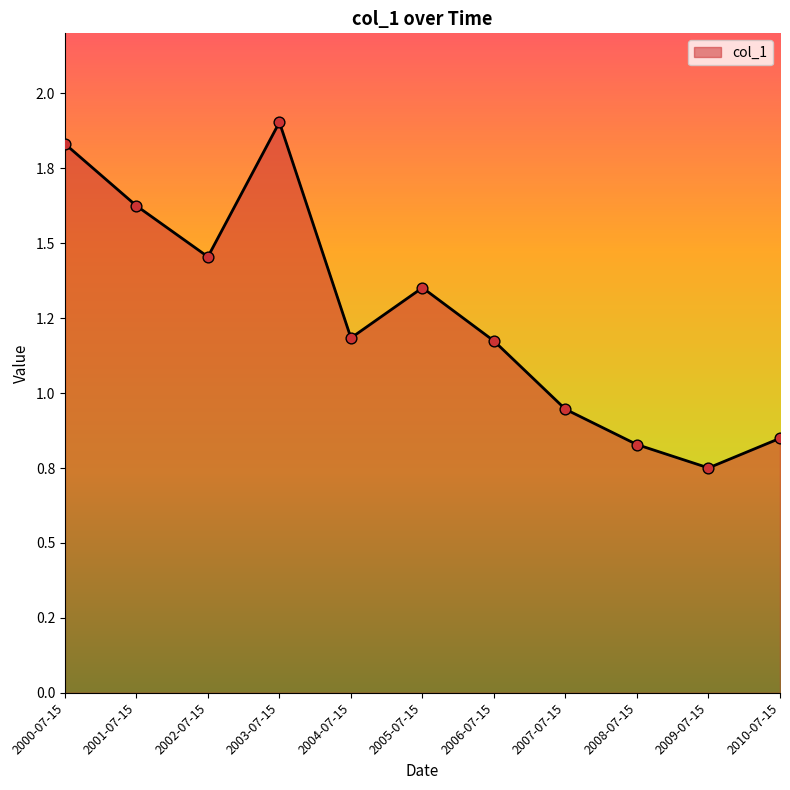

Which has a higher value, 2007-07-15 or 2000-07-15?

2000-07-15